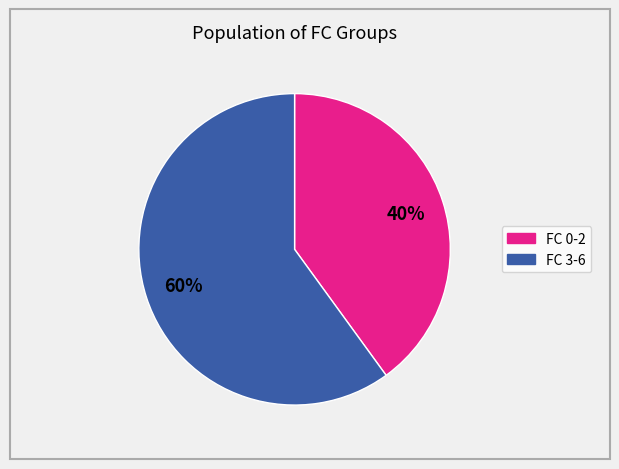

To the nearest percent, what is the difference between the largest and smallest slice percentages?

20%